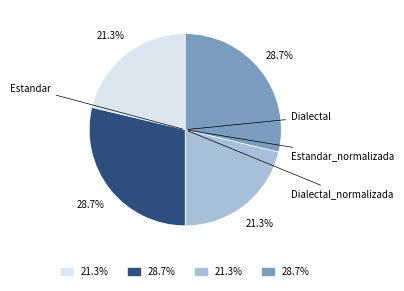

Does any single category account for the majority?

No